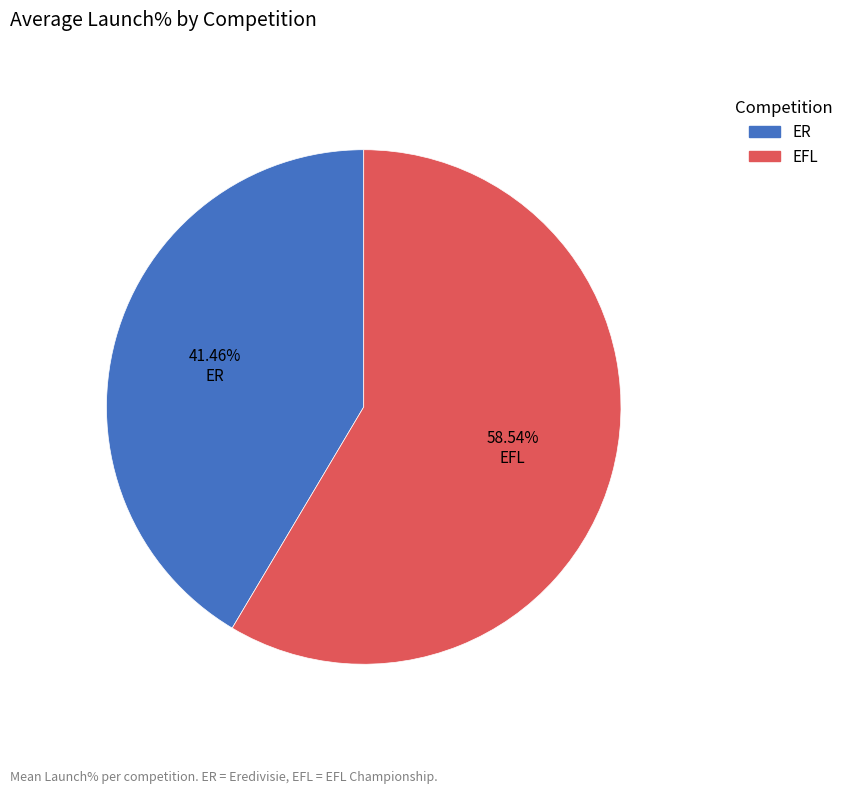

To the nearest percent, what is the combined percentage of ER and EFL?

100%